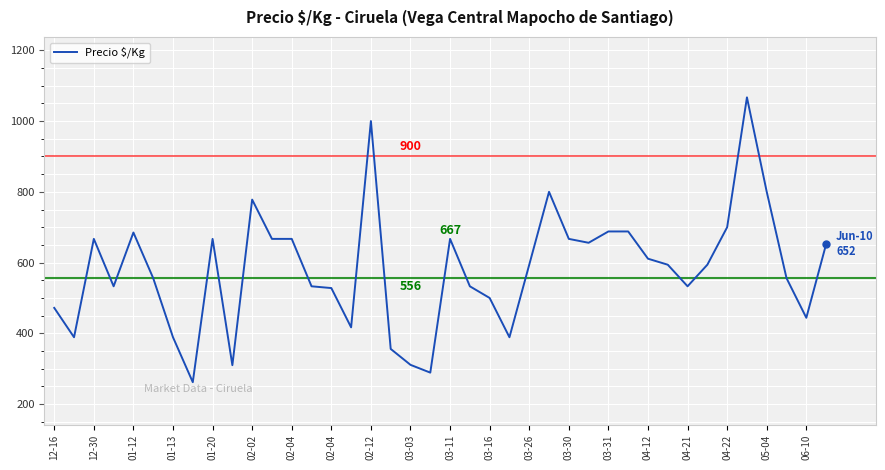

What is the maximum value shown in the chart?

1067